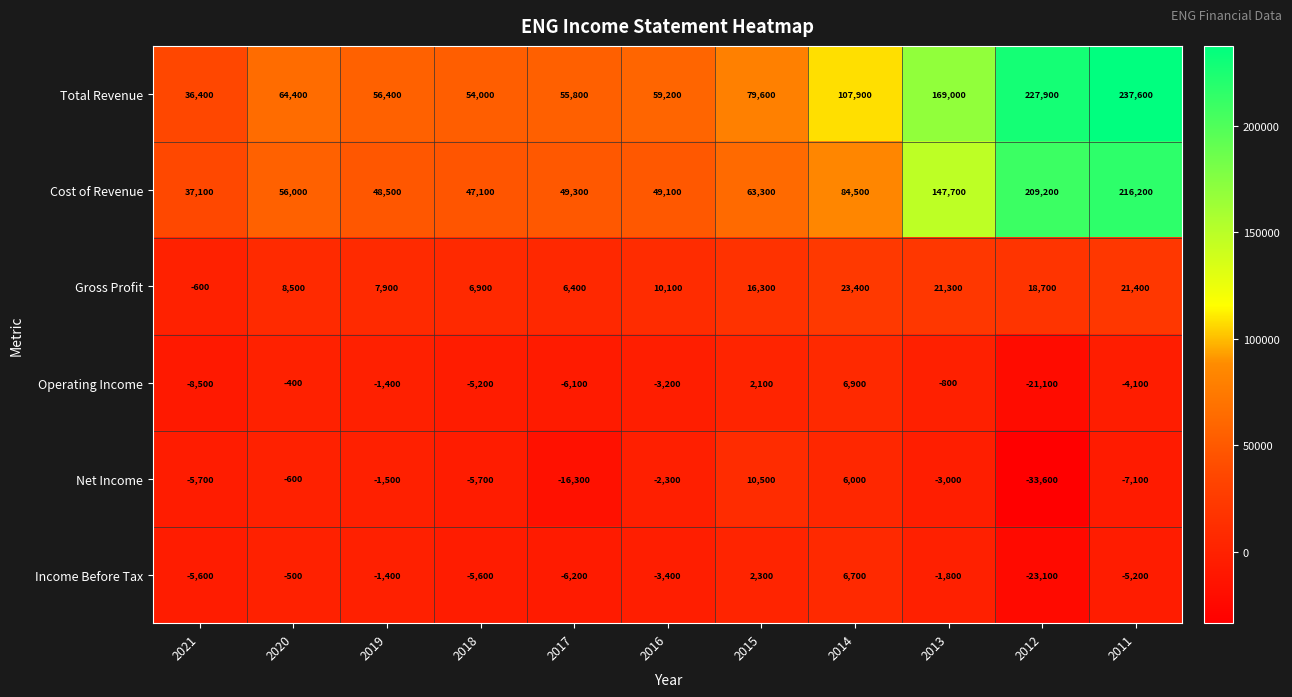

How many data points in Income Before Tax are above -3400?

5